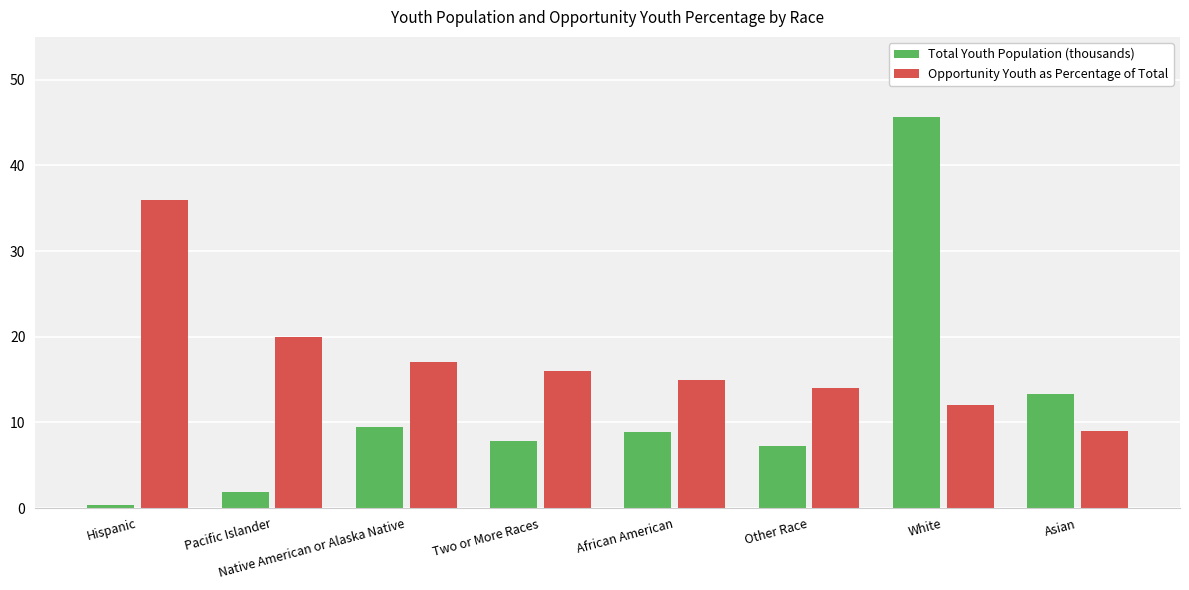

Is the value of Total Youth Population (thousands) at Hispanic greater than the value of Opportunity Youth as Percentage of Total at Other Race?

No